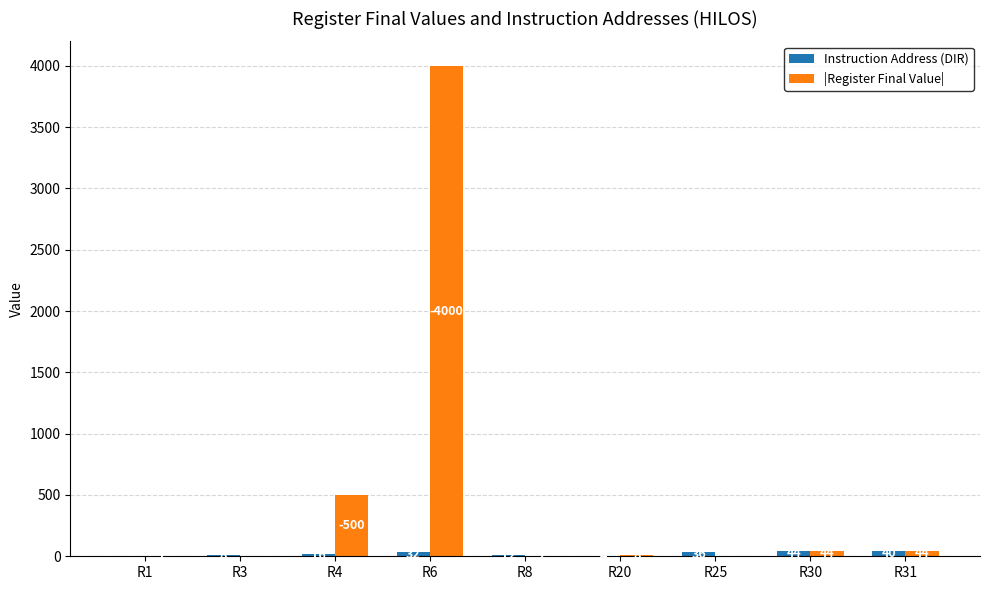

Does the chart contain stacked bars?

No